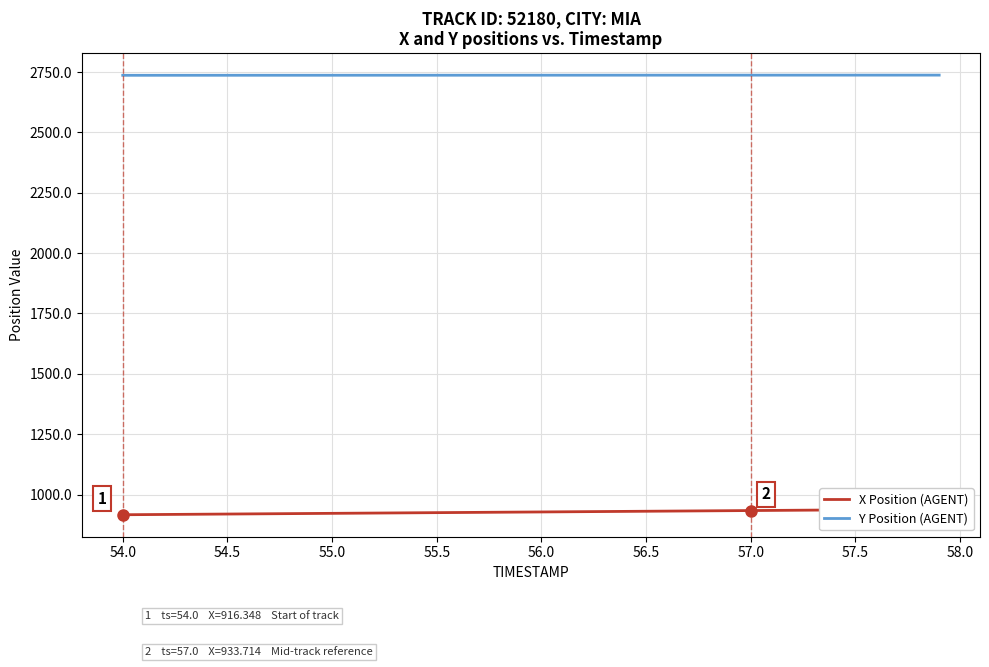

What is the maximum value for X Position (AGENT)?

938.9